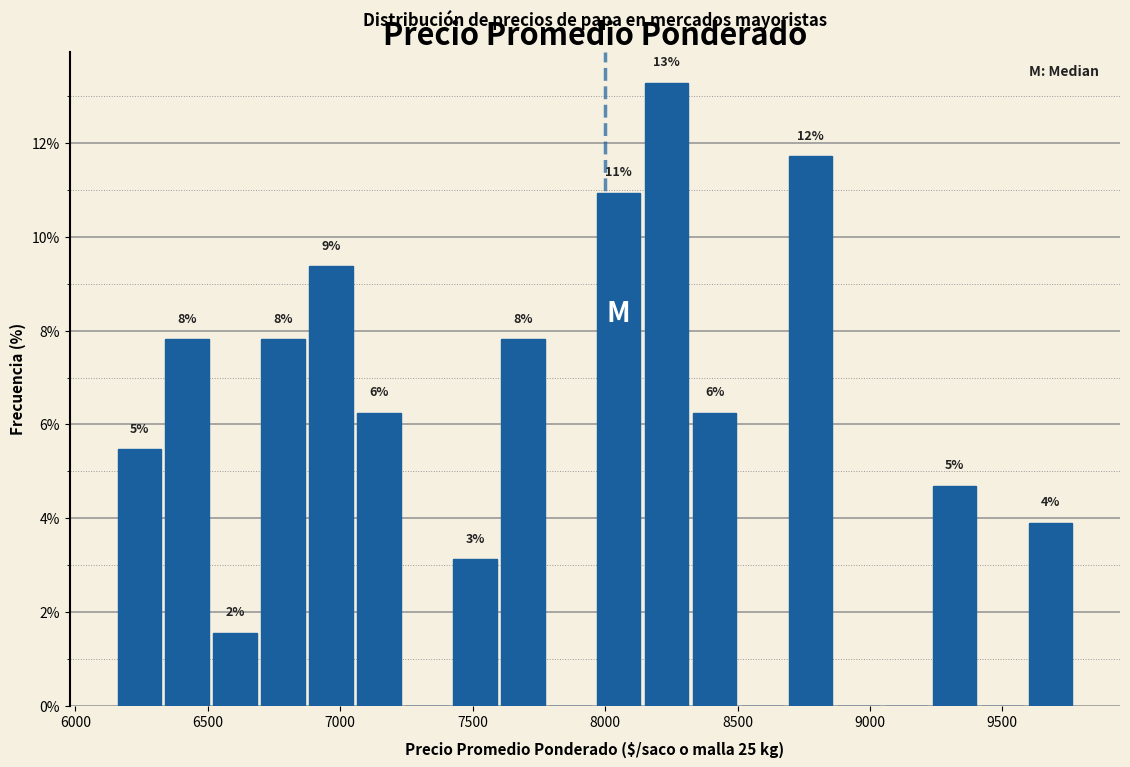

Read against the x-axis, roughly where is the centre of the tallest bar?

8250